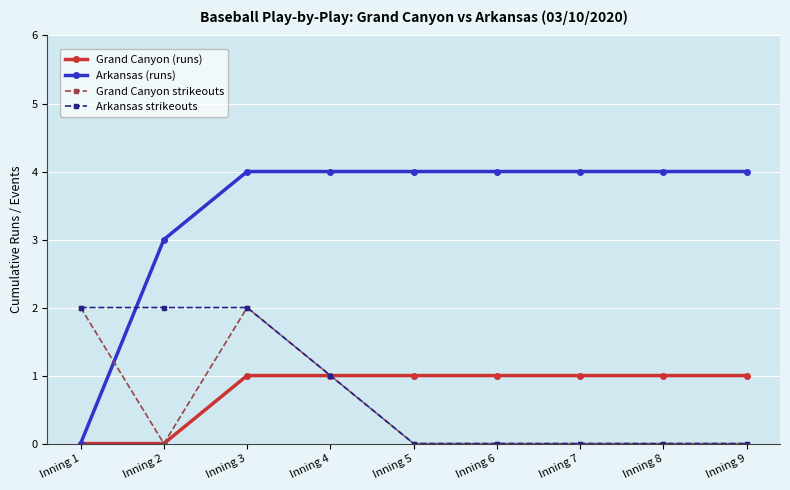

Does the chart have visible grid lines?

Yes